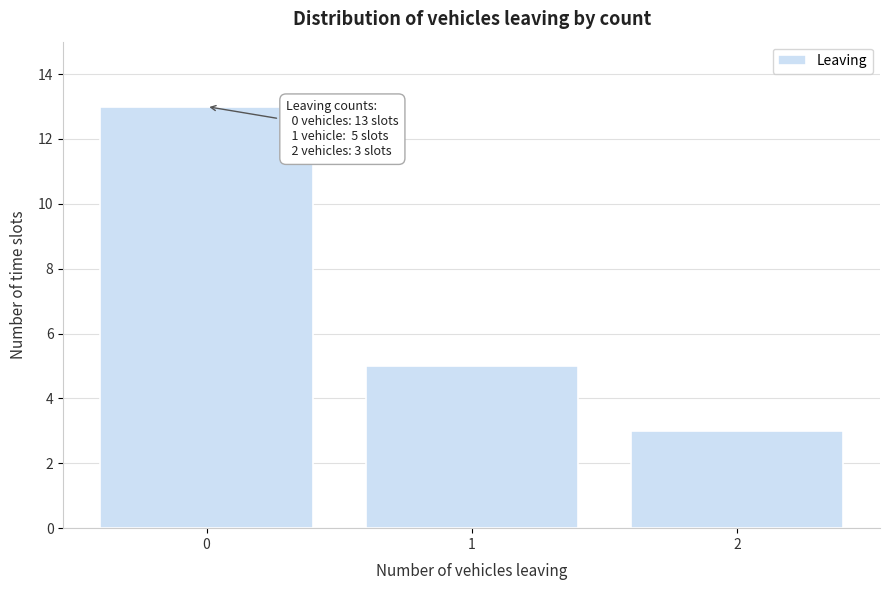

Reading left to right, list all the values displayed in this chart.

13	5	3